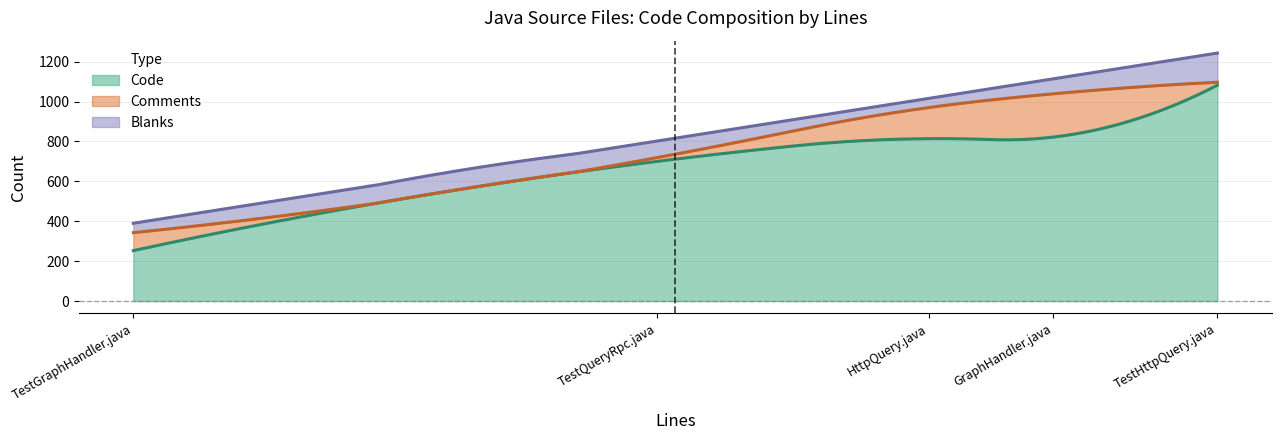

At which category does Code reach its first local peak?

TestHttpQuery.java